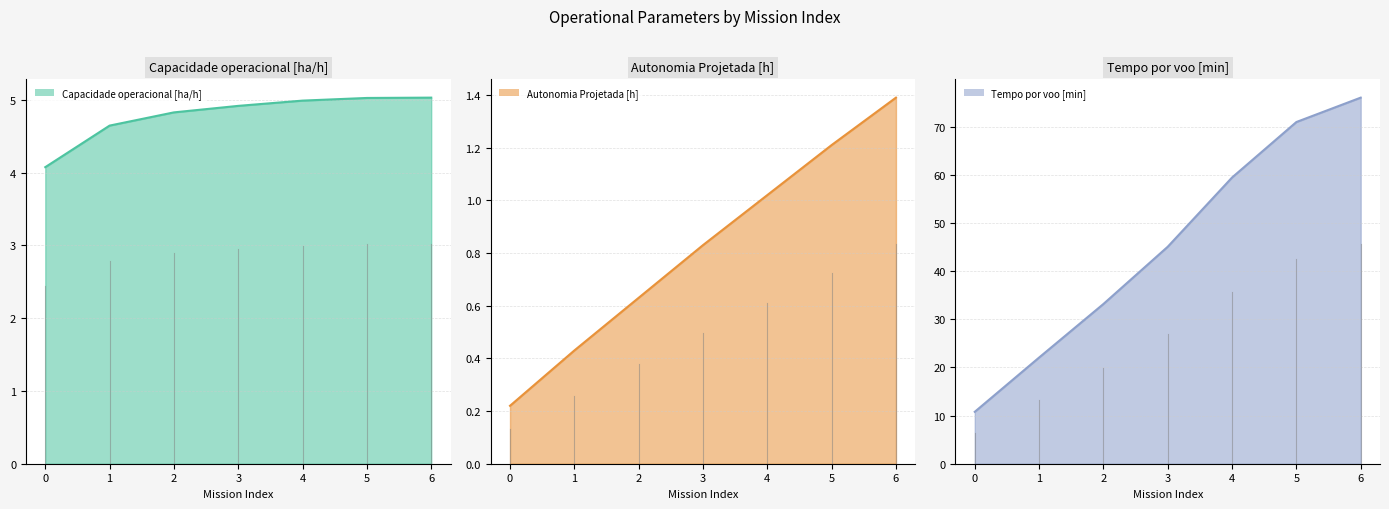

Which series has the widest spread of values?

Tempo por voo [min] line